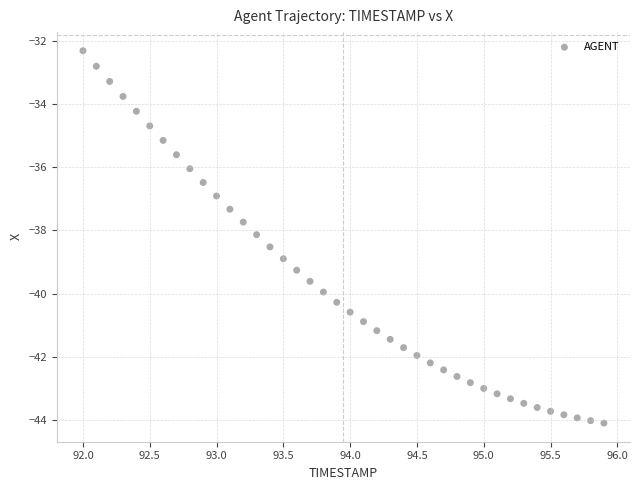

What is the range of Y values (max minus min)?

11.8